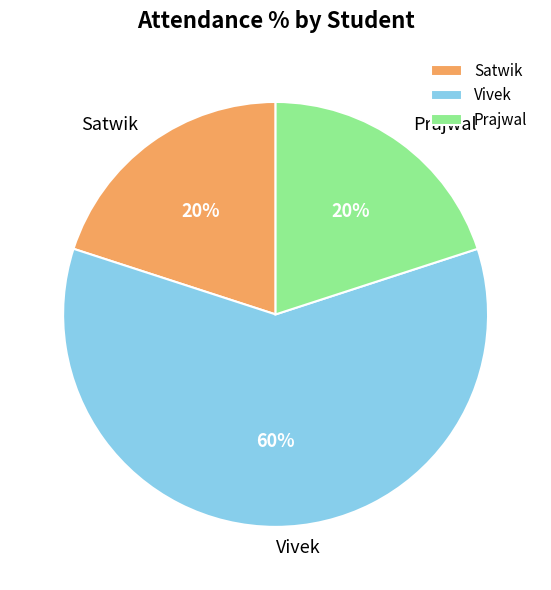

Do Satwik and Prajwal together represent more than half of the pie?

No